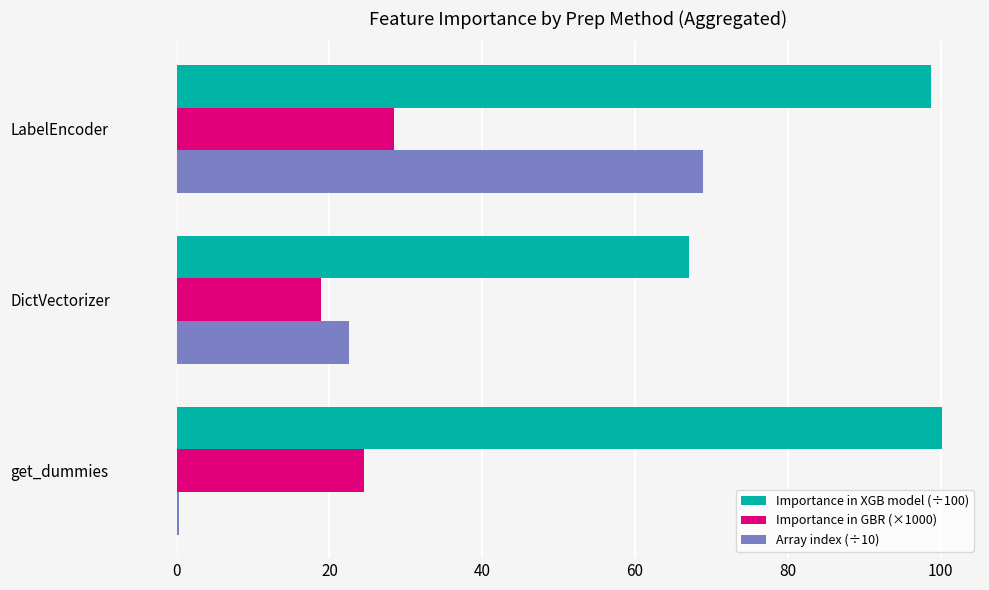

What are all the series names shown in the legend?

Importance in XGB model (÷100), Importance in GBR (×1000), Array index (÷10)